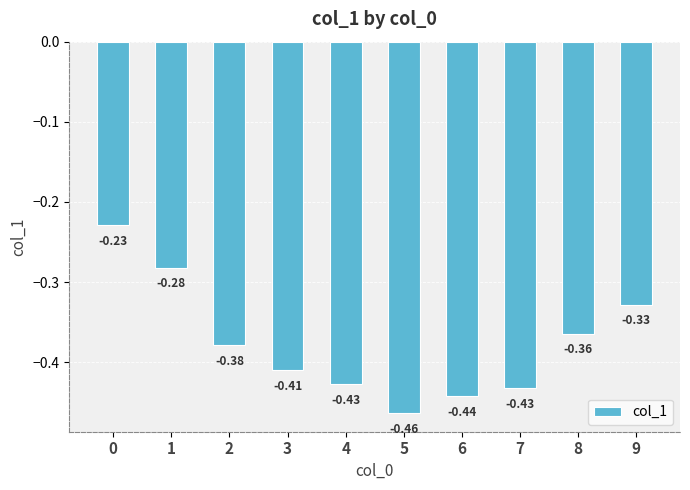

Which has a higher value, 9 or 2?

9